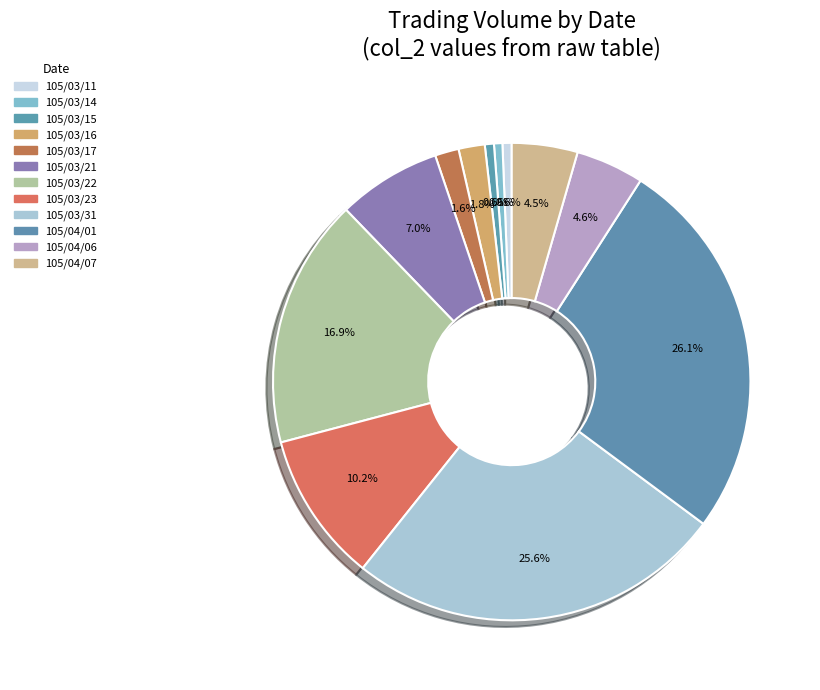

Which category has the biggest portion of the pie?

105/04/01